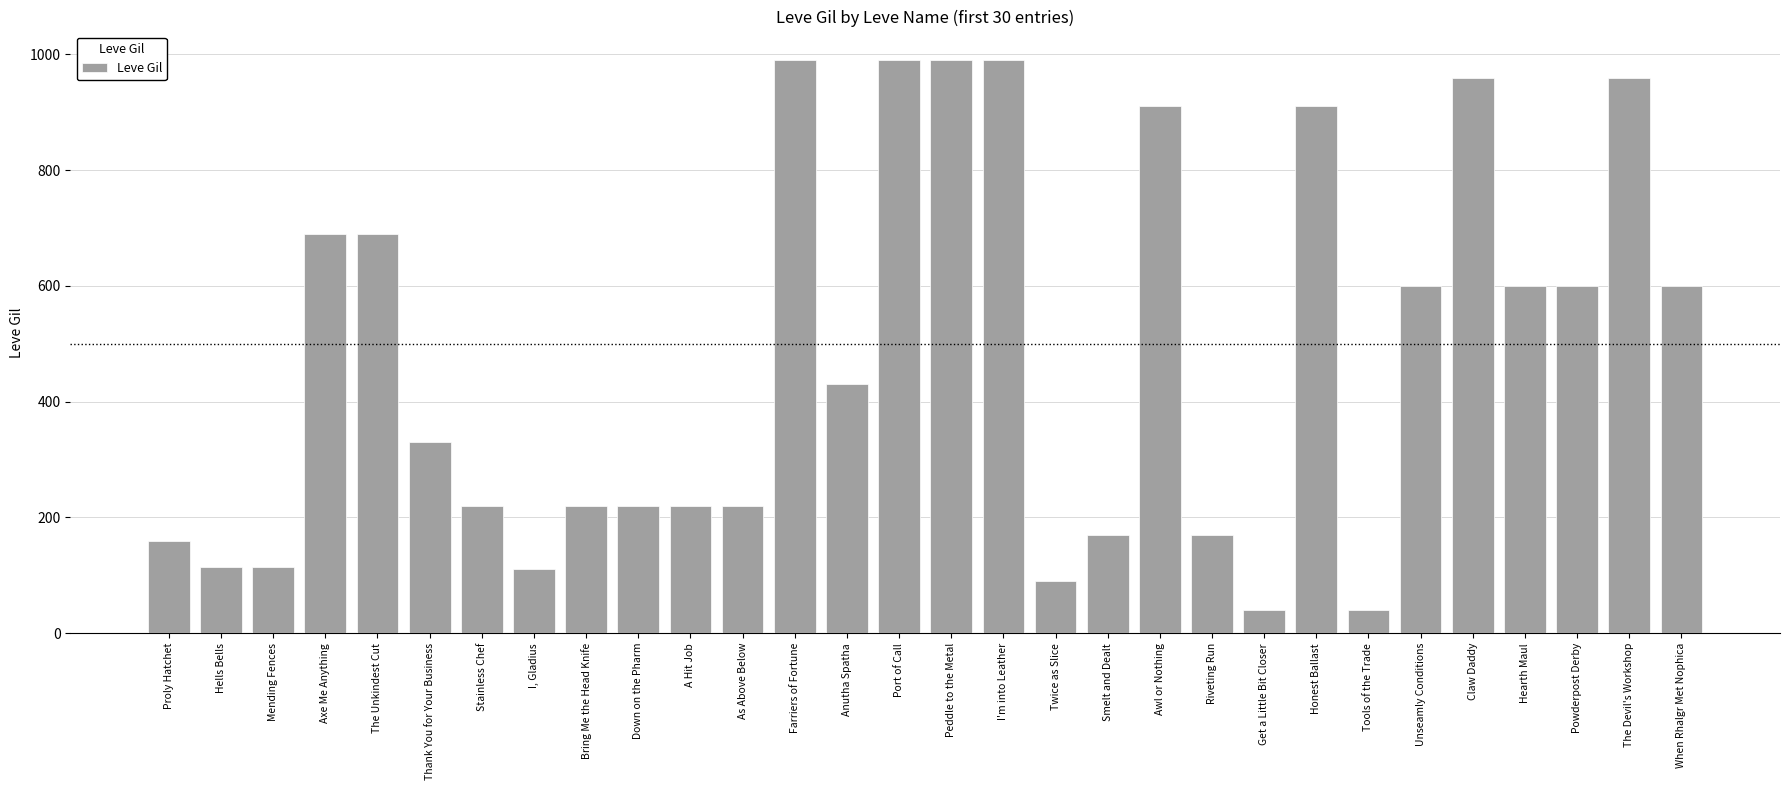

What is the label of the 28th bar from the right?

Mending Fences